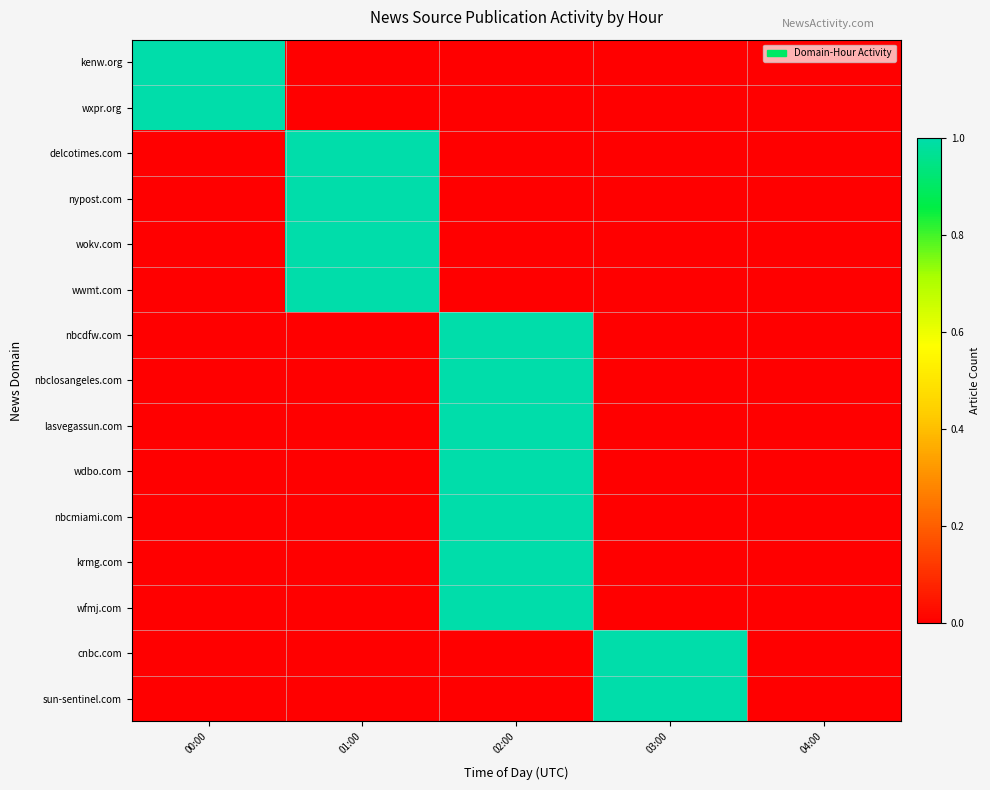

Reading right to left, extract all data points from this chart.

kenw.org: 04:00=0	03:00=0	02:00=0	01:00=0	00:00=1
wxpr.org: 04:00=0	03:00=0	02:00=0	01:00=0	00:00=1
delcotimes.com: 04:00=0	03:00=0	02:00=0	01:00=1	00:00=0
nypost.com: 04:00=0	03:00=0	02:00=0	01:00=1	00:00=0
wokv.com: 04:00=0	03:00=0	02:00=0	01:00=1	00:00=0
wwmt.com: 04:00=0	03:00=0	02:00=0	01:00=1	00:00=0
nbcdfw.com: 04:00=0	03:00=0	02:00=1	01:00=0	00:00=0
nbclosangeles.com: 04:00=0	03:00=0	02:00=1	01:00=0	00:00=0
lasvegassun.com: 04:00=0	03:00=0	02:00=1	01:00=0	00:00=0
wdbo.com: 04:00=0	03:00=0	02:00=1	01:00=0	00:00=0
nbcmiami.com: 04:00=0	03:00=0	02:00=1	01:00=0	00:00=0
krmg.com: 04:00=0	03:00=0	02:00=1	01:00=0	00:00=0
wfmj.com: 04:00=0	03:00=0	02:00=1	01:00=0	00:00=0
cnbc.com: 04:00=0	03:00=1	02:00=0	01:00=0	00:00=0
sun-sentinel.com: 04:00=0	03:00=1	02:00=0	01:00=0	00:00=0